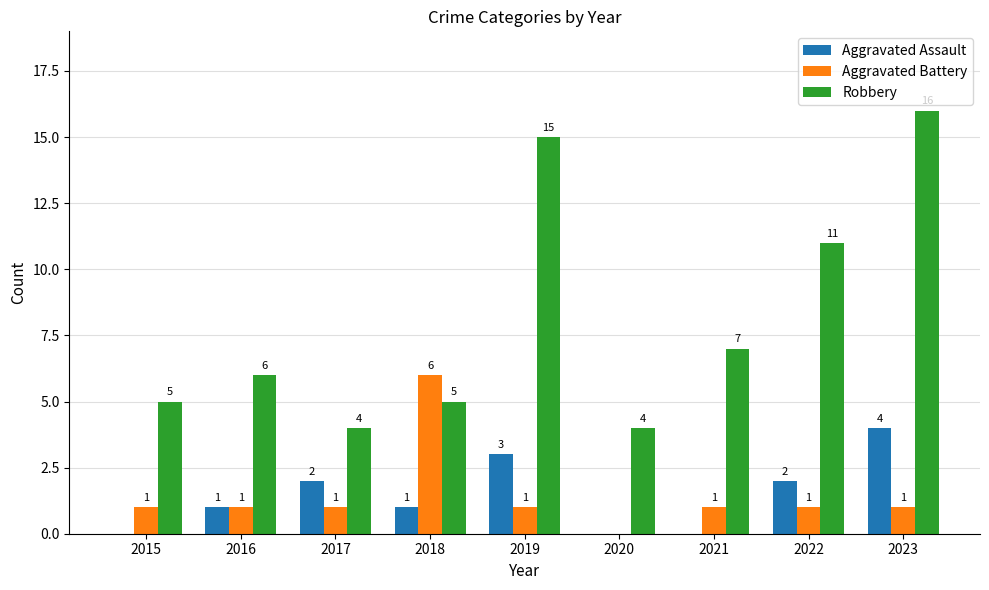

The Aggravated Battery series shows 1 at 2019. True or false?

True